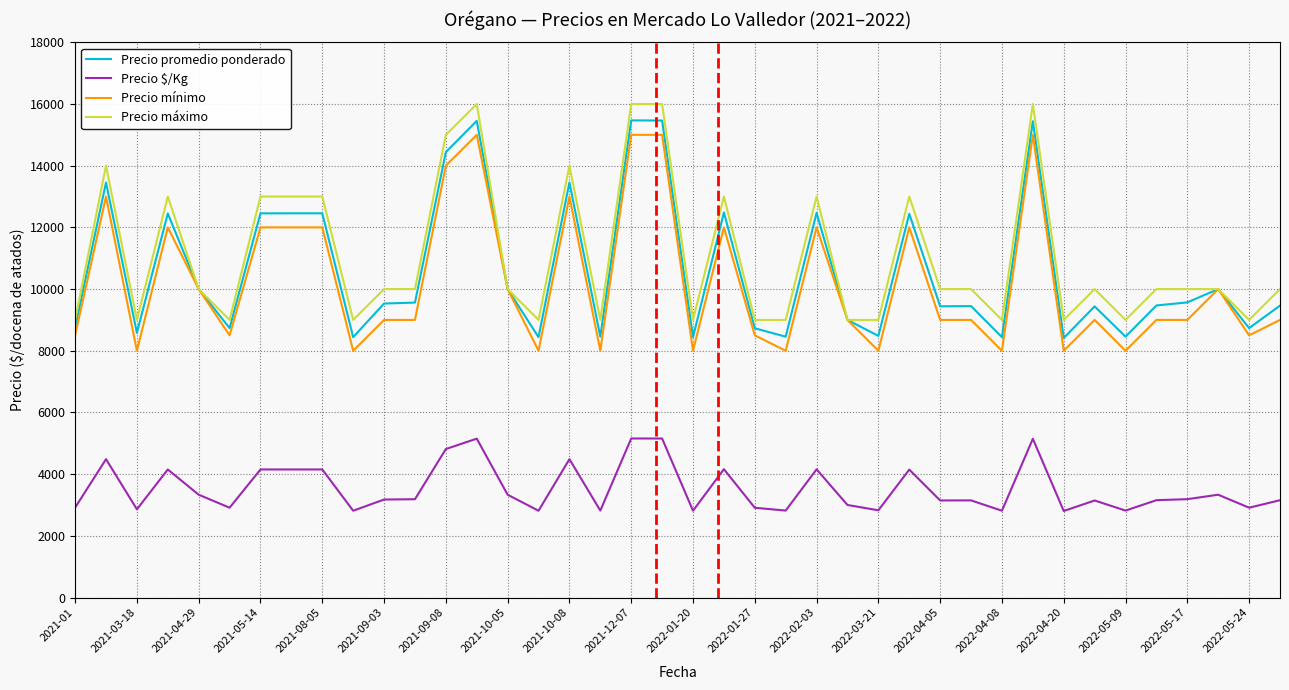

What is the maximum value for Precio promedio ponderado?

15469